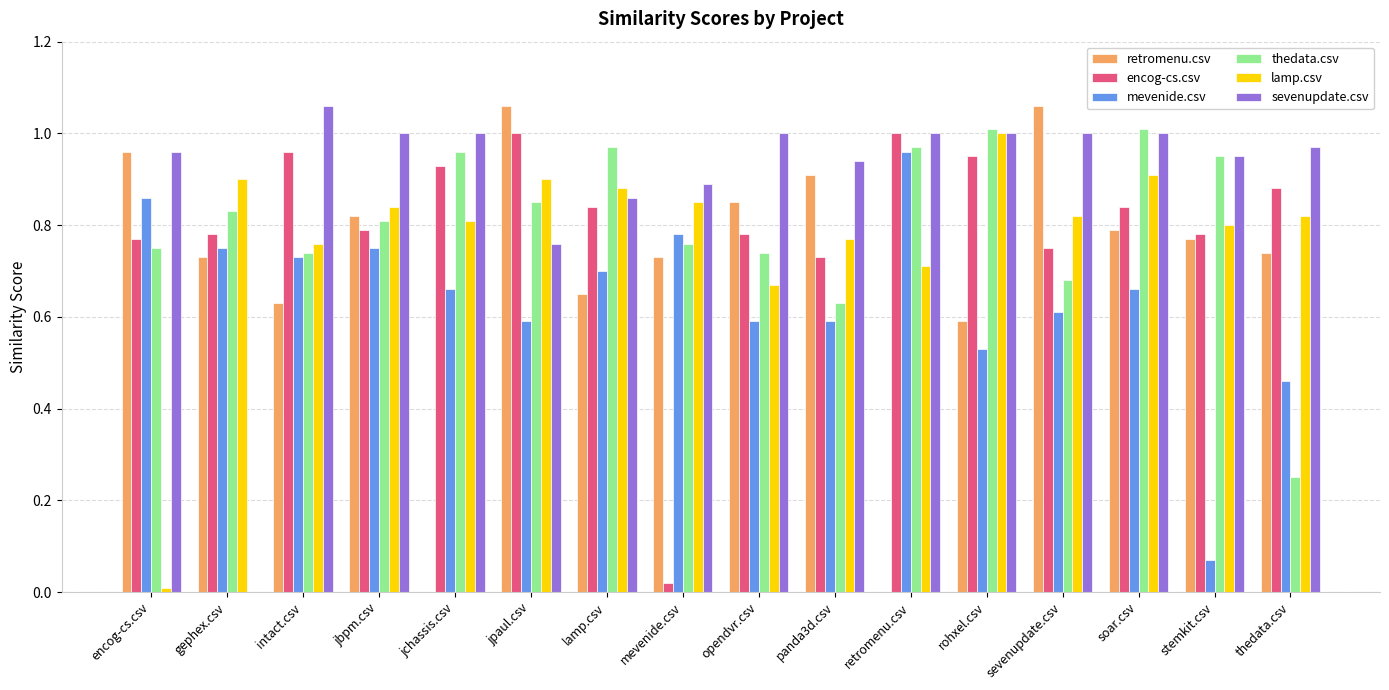

Between gephex.csv and thedata.csv, which series saw the biggest shift?

sevenupdate.csv